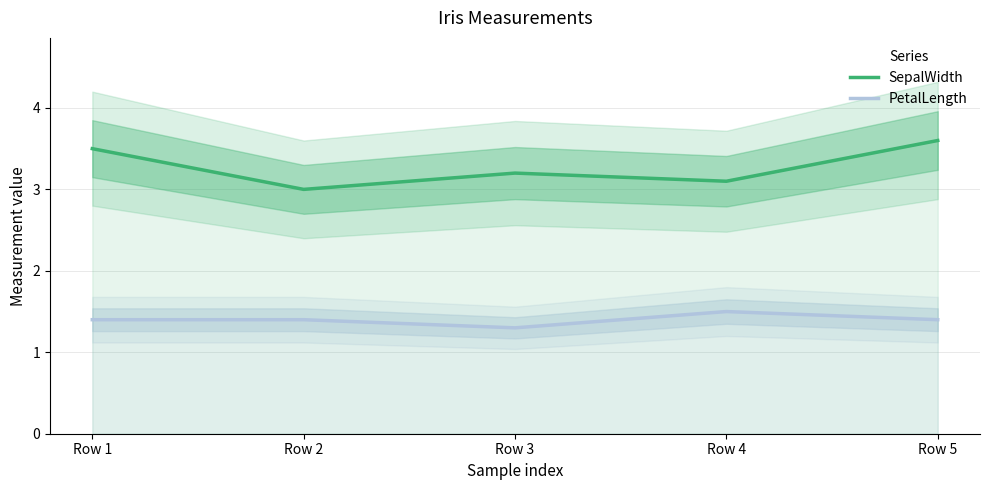

At how many categories does at least one series exceed 2?

5